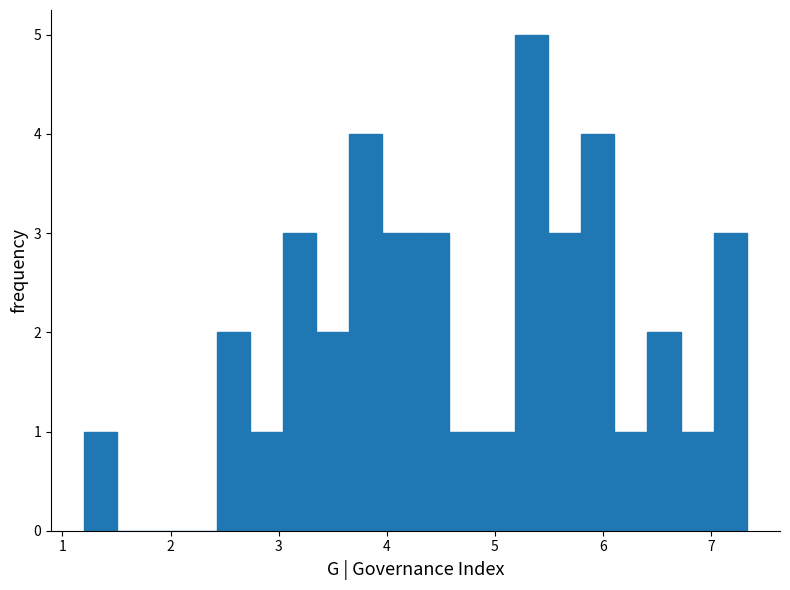

Around what value on the x-axis is the tallest bar? Give the approximate position of its centre, as read against the axis.

5.3